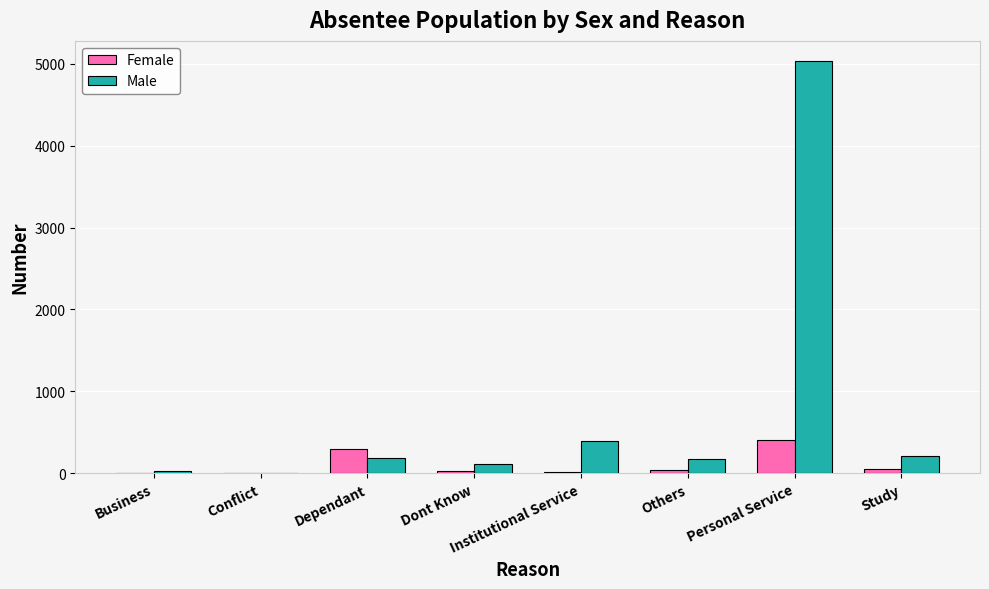

Is the value of Female at Others greater than the value of Male at Dependant?

No